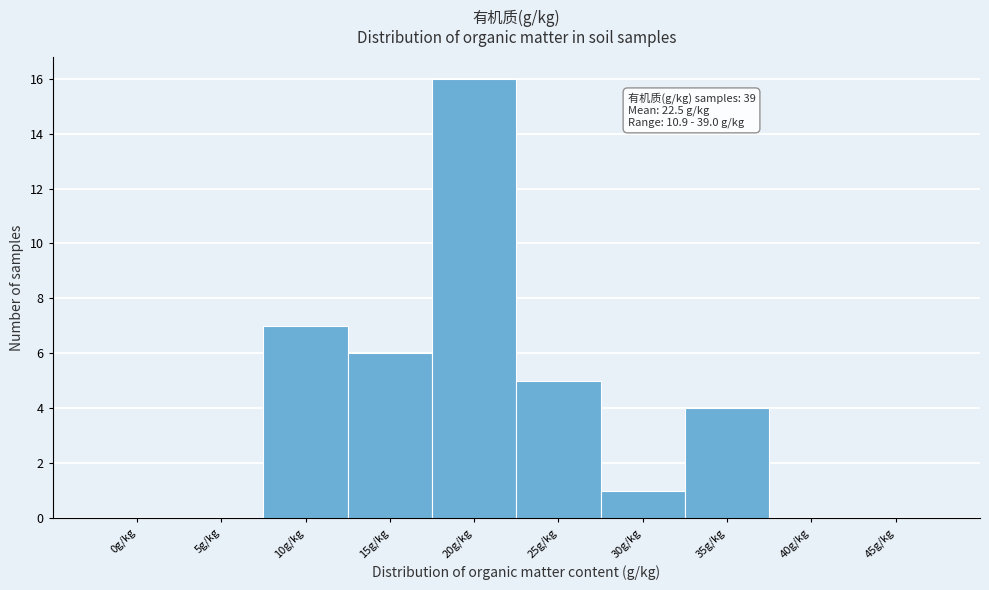

Reading left to right, list all the values displayed in this chart.

0g/kg=0	5g/kg=0	10g/kg=7	15g/kg=6	20g/kg=16	25g/kg=5	30g/kg=1	35g/kg=4	40g/kg=0	45g/kg=0